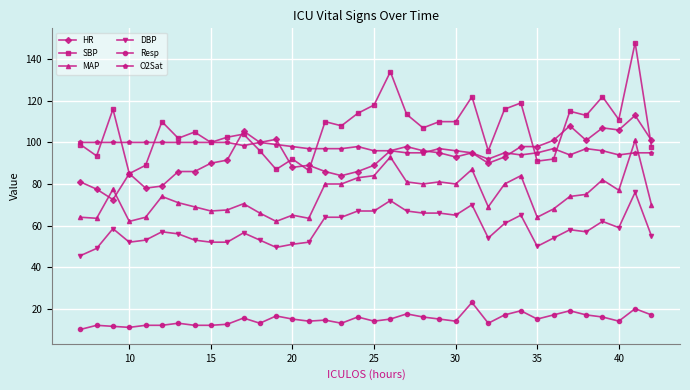

What is the difference between the maximum and second lowest values in the SBP series?

61.5